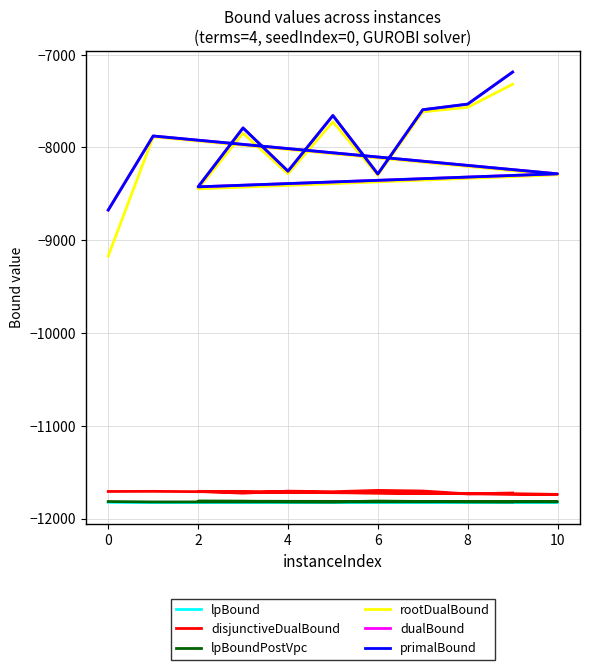

What is the greatest value displayed?

-7187.4